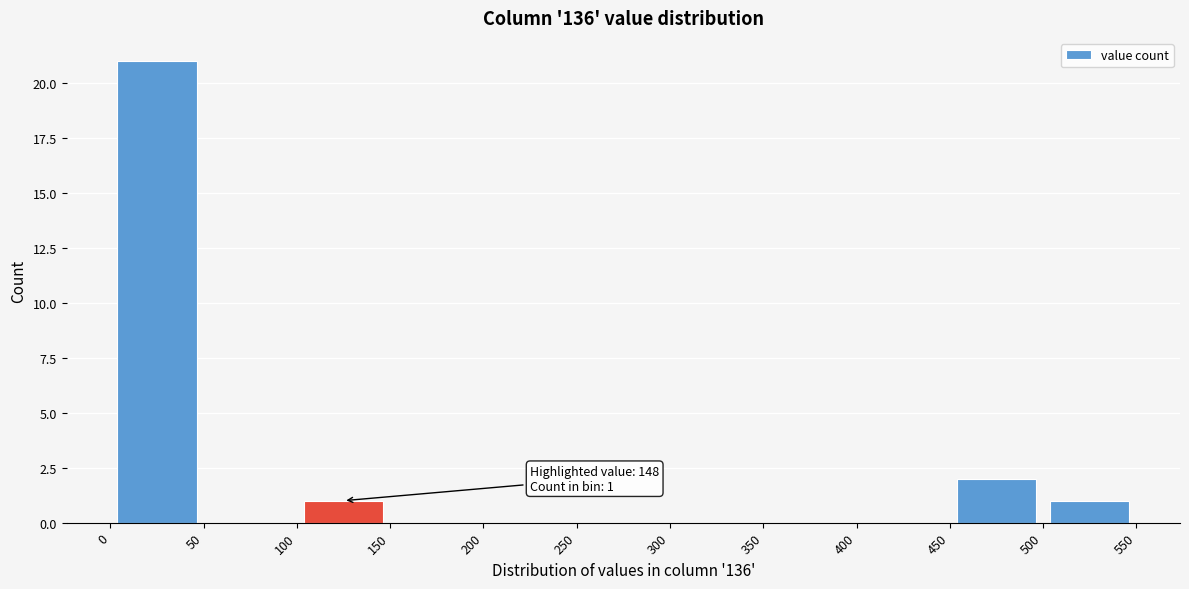

Which range on the x-axis has the tallest bar?

0 to 50